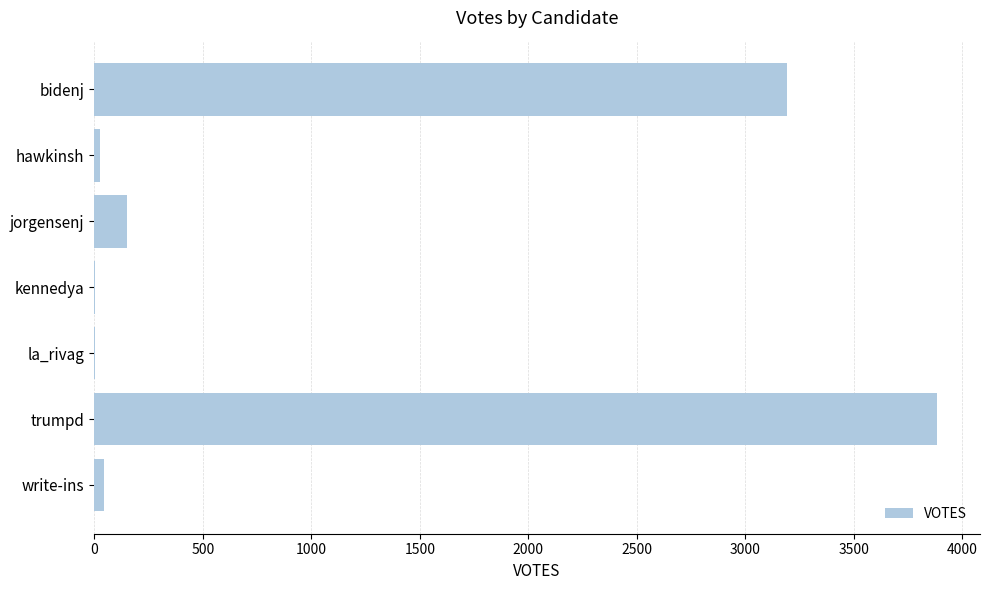

At which category does the chart reach its peak across all series?

trumpd